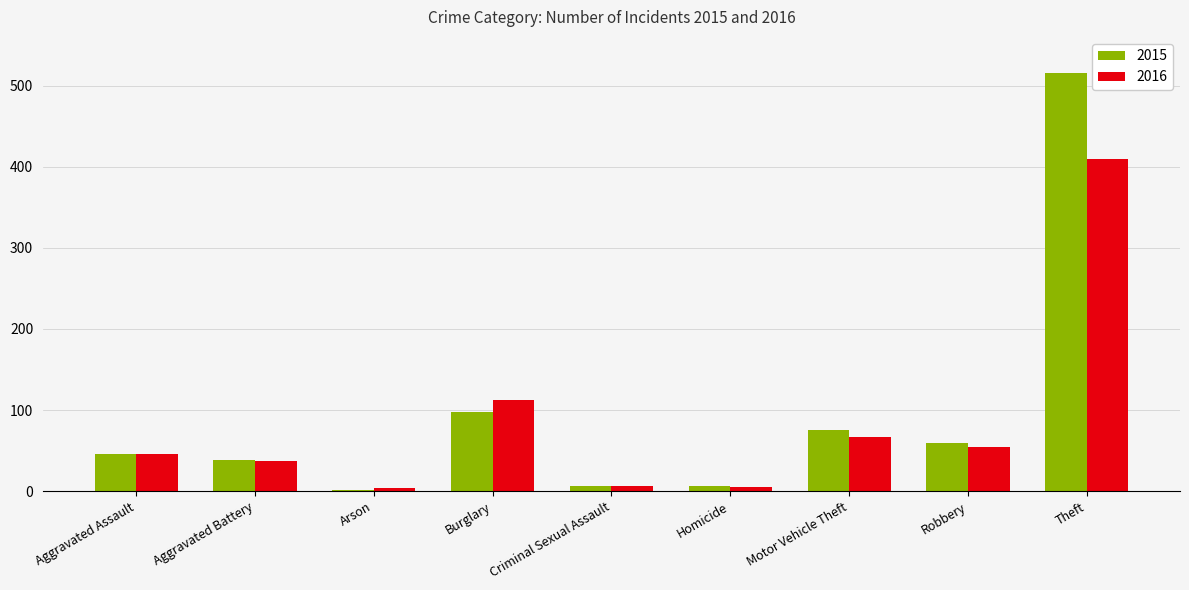

Which series has the largest total across all categories?

2015